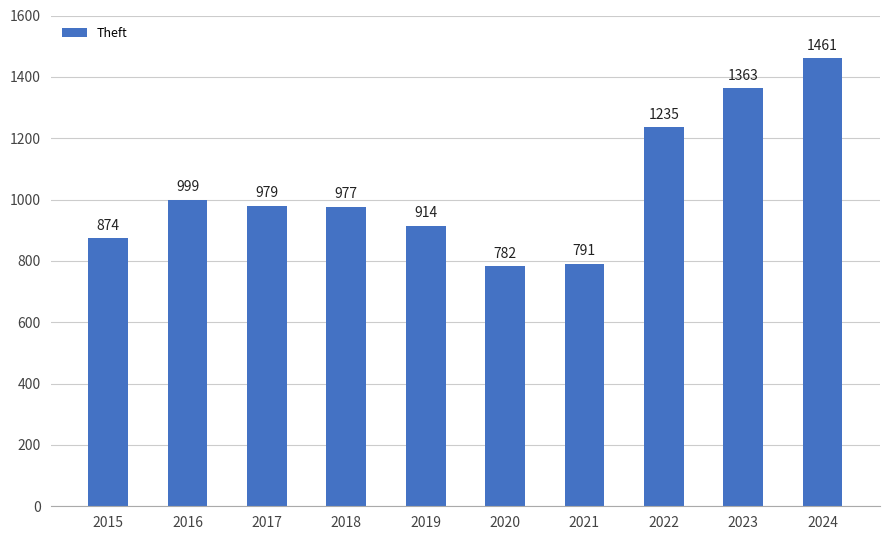

Rank the categories by value from lowest to highest.

2020, 2021, 2015, 2019, 2018, 2017, 2016, 2022, 2023, 2024